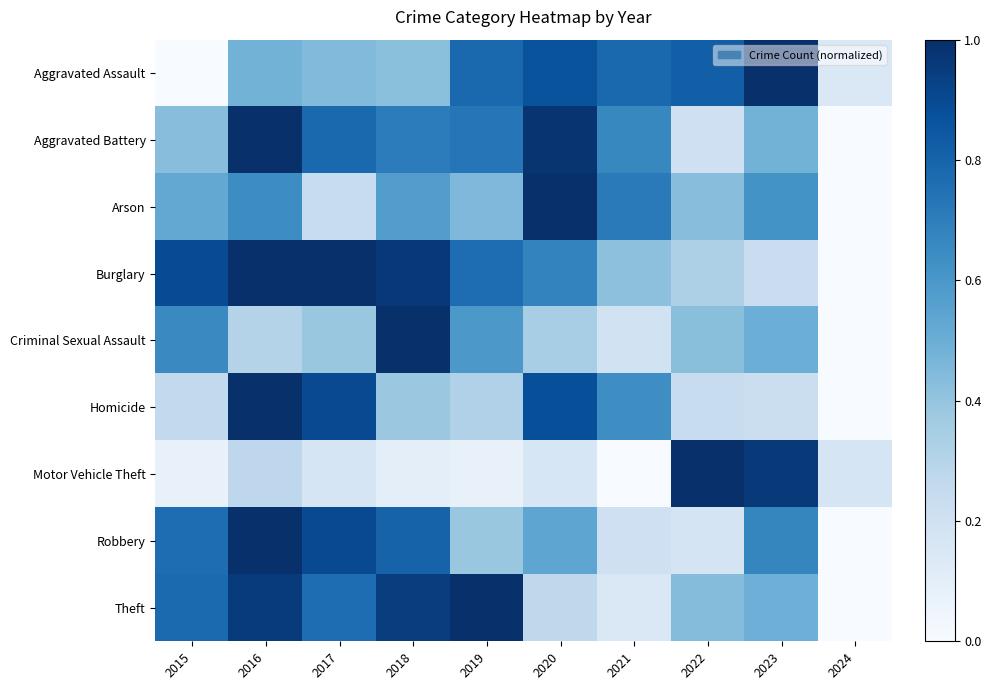

List the series in order of their peak value, lowest first.

Arson, Homicide, Criminal Sexual Assault, Aggravated Assault, Burglary, Aggravated Battery, Robbery, Motor Vehicle Theft, Theft